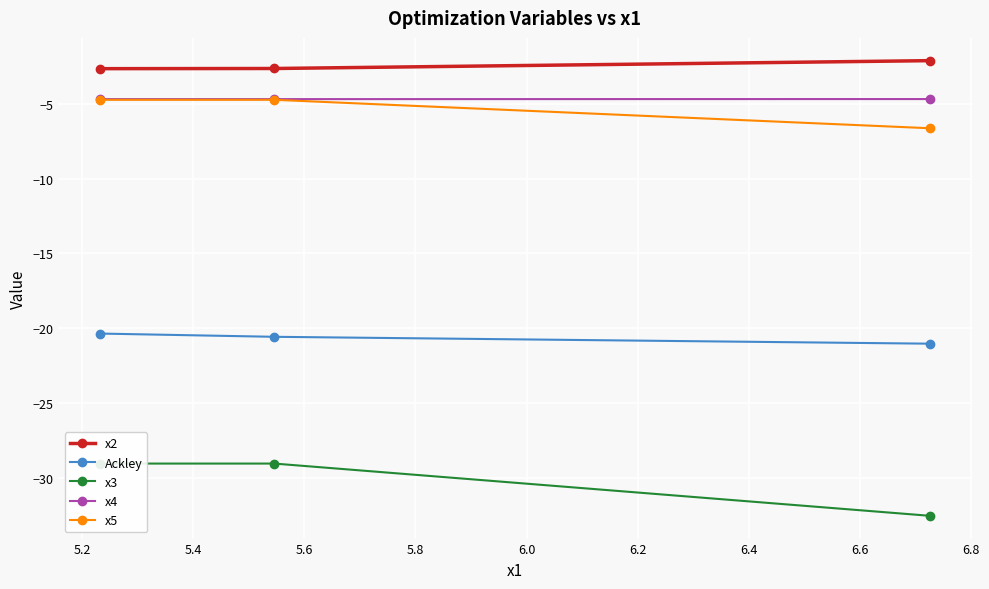

What is the lowest value of the x2 series?

-2.7